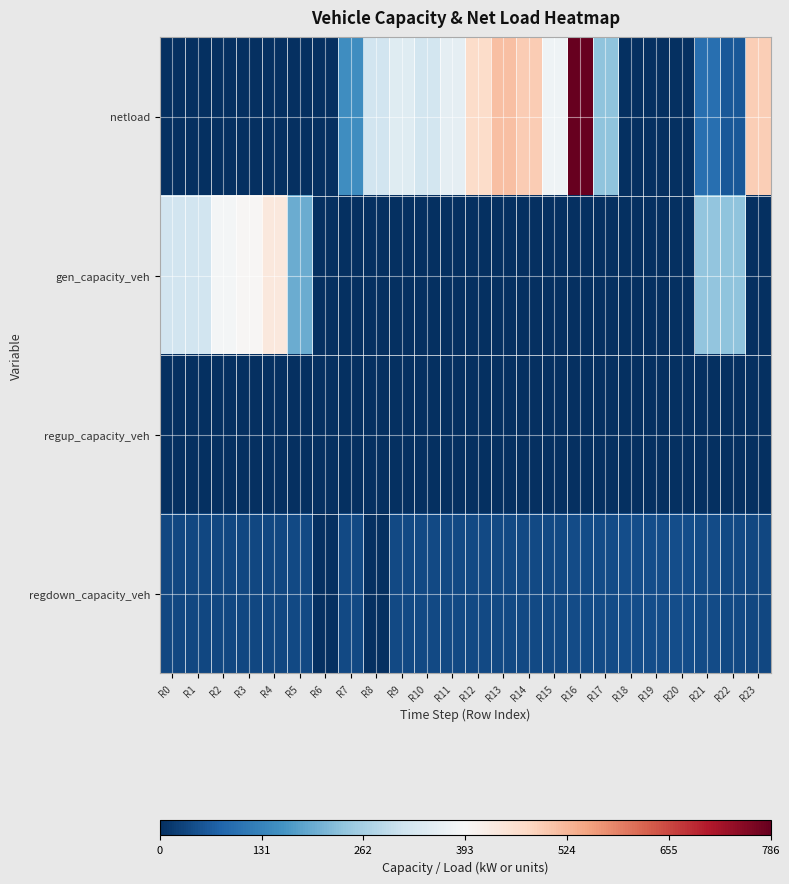

At R0, list the series in order from largest to smallest.

gen_capacity_veh, regdown_capacity_veh, netload, regup_capacity_veh